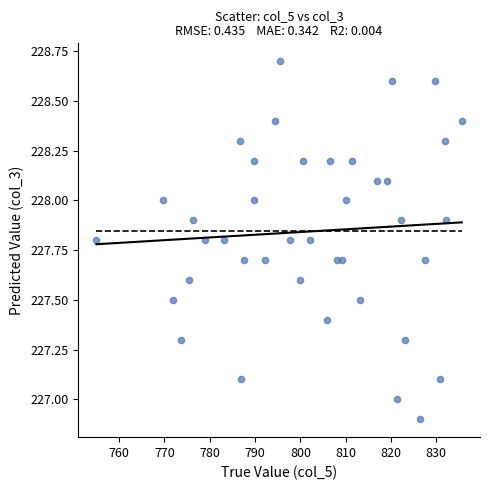

What is the range of X values (max minus min)?

80.6